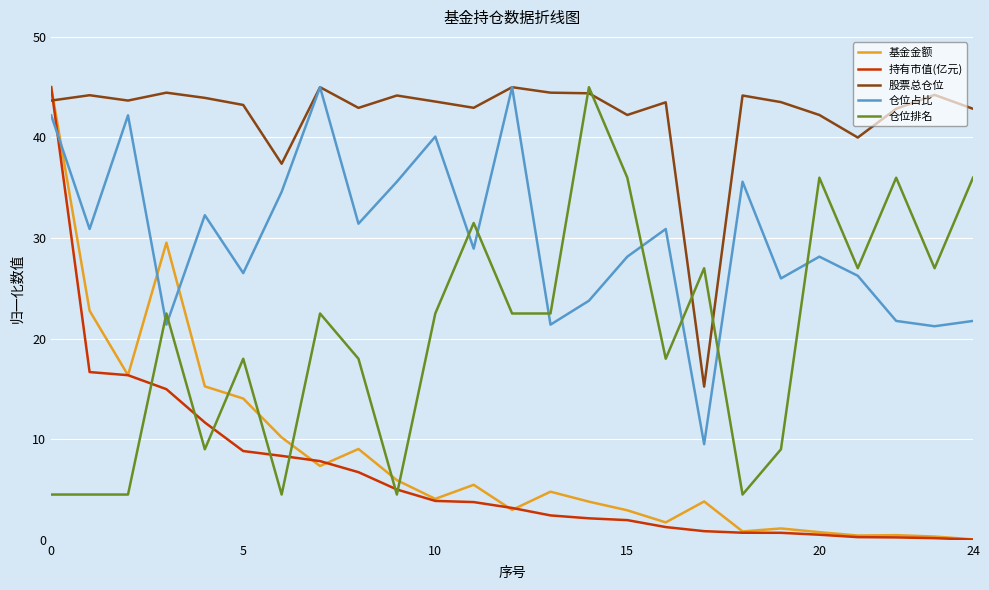

Which series ends up on top after the final intersection of 持有市值(亿元) and 股票总仓位?

股票总仓位